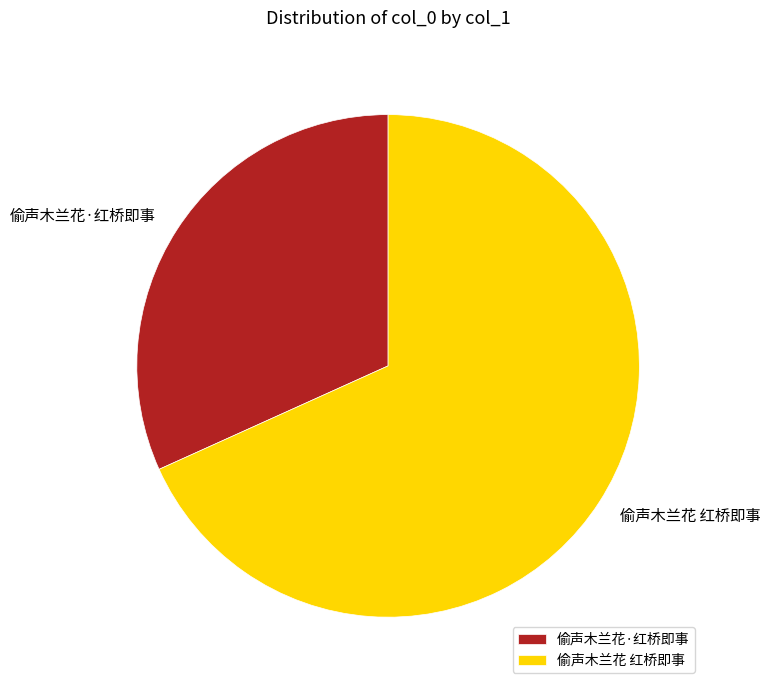

Which slice represents more than half of the pie?

偷声木兰花 红桥即事